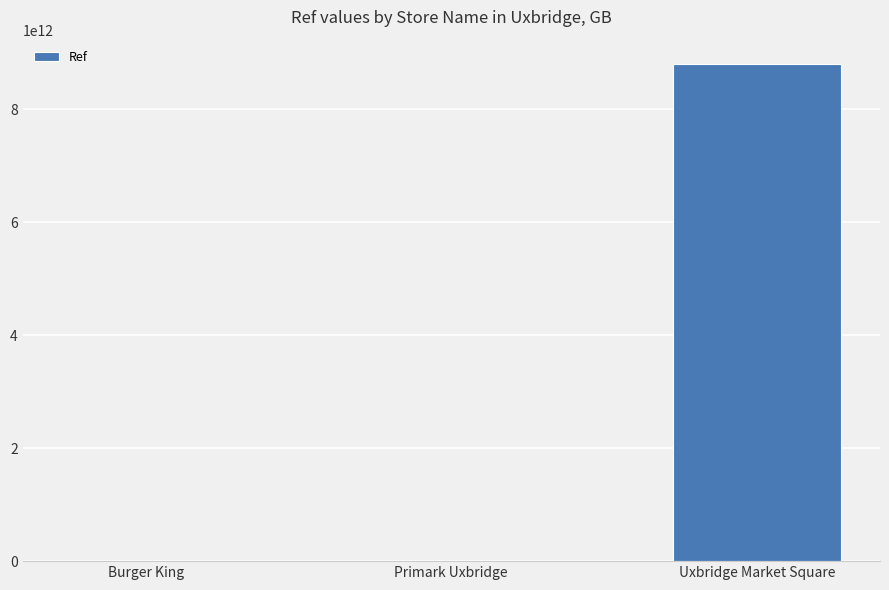

How many distinct data groups are displayed?

1